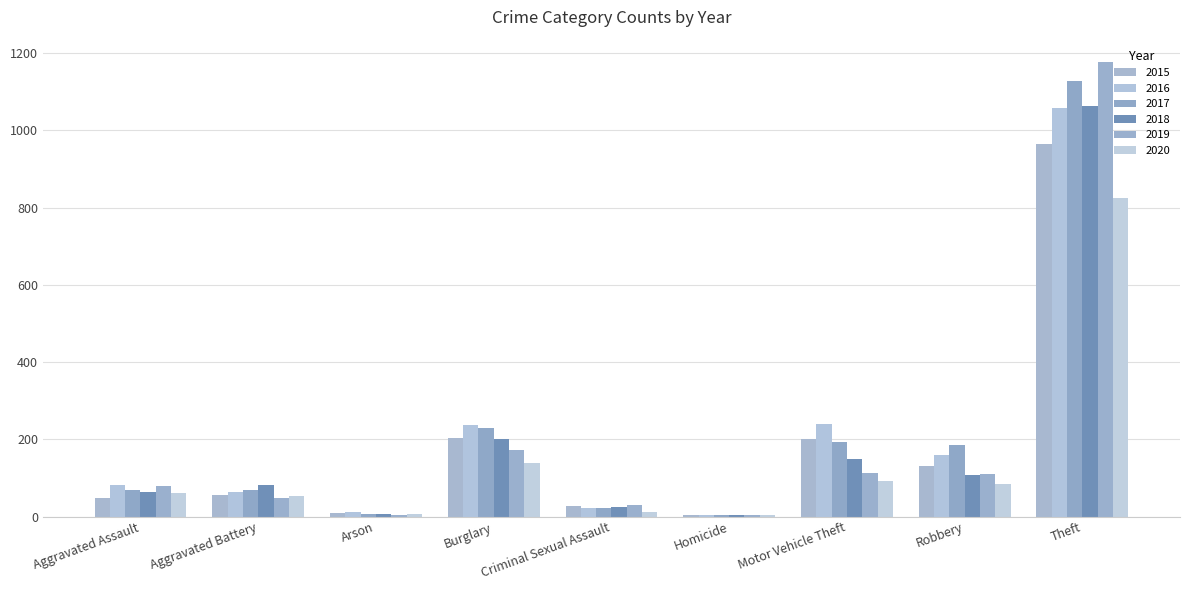

Are the bars horizontal?

No